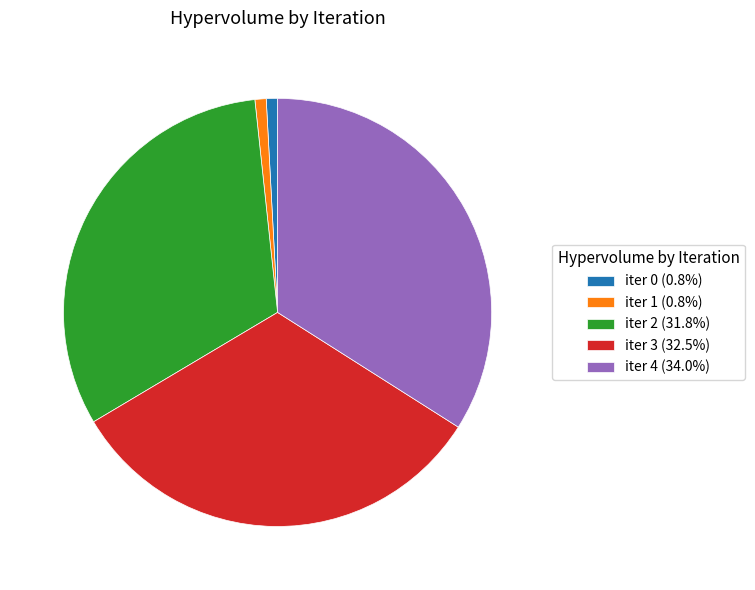

Is there a majority slice in this chart?

No